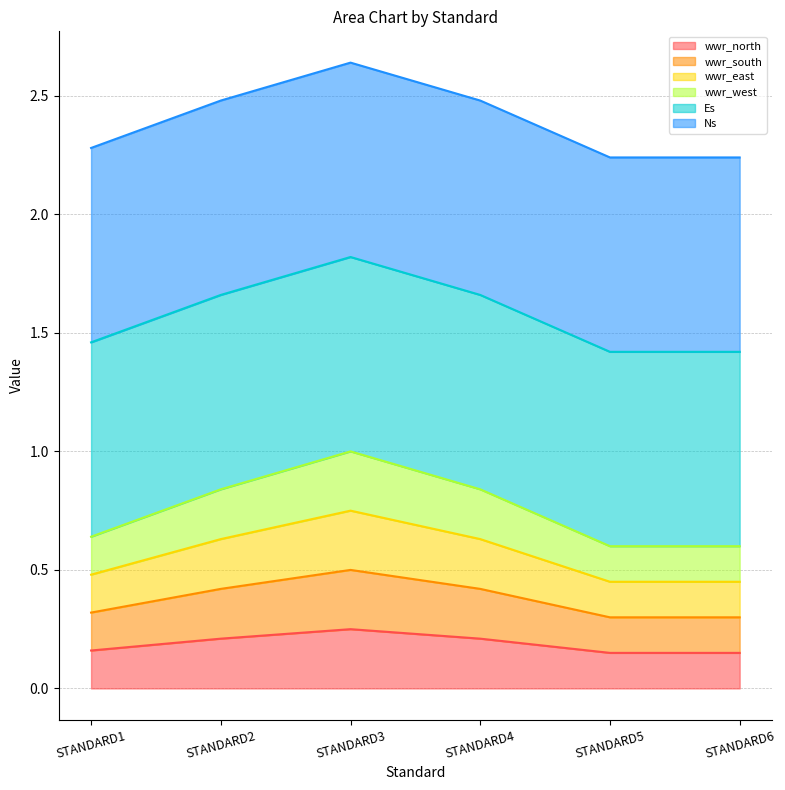

How many lines are shown in the chart?

6